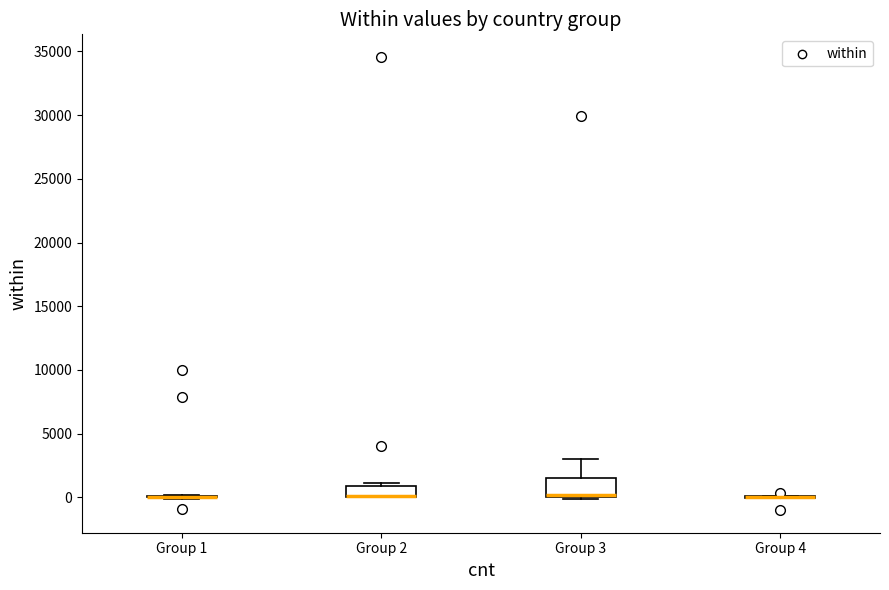

Comparing the boxes themselves (not the whiskers), which one is the tallest?

Group 3